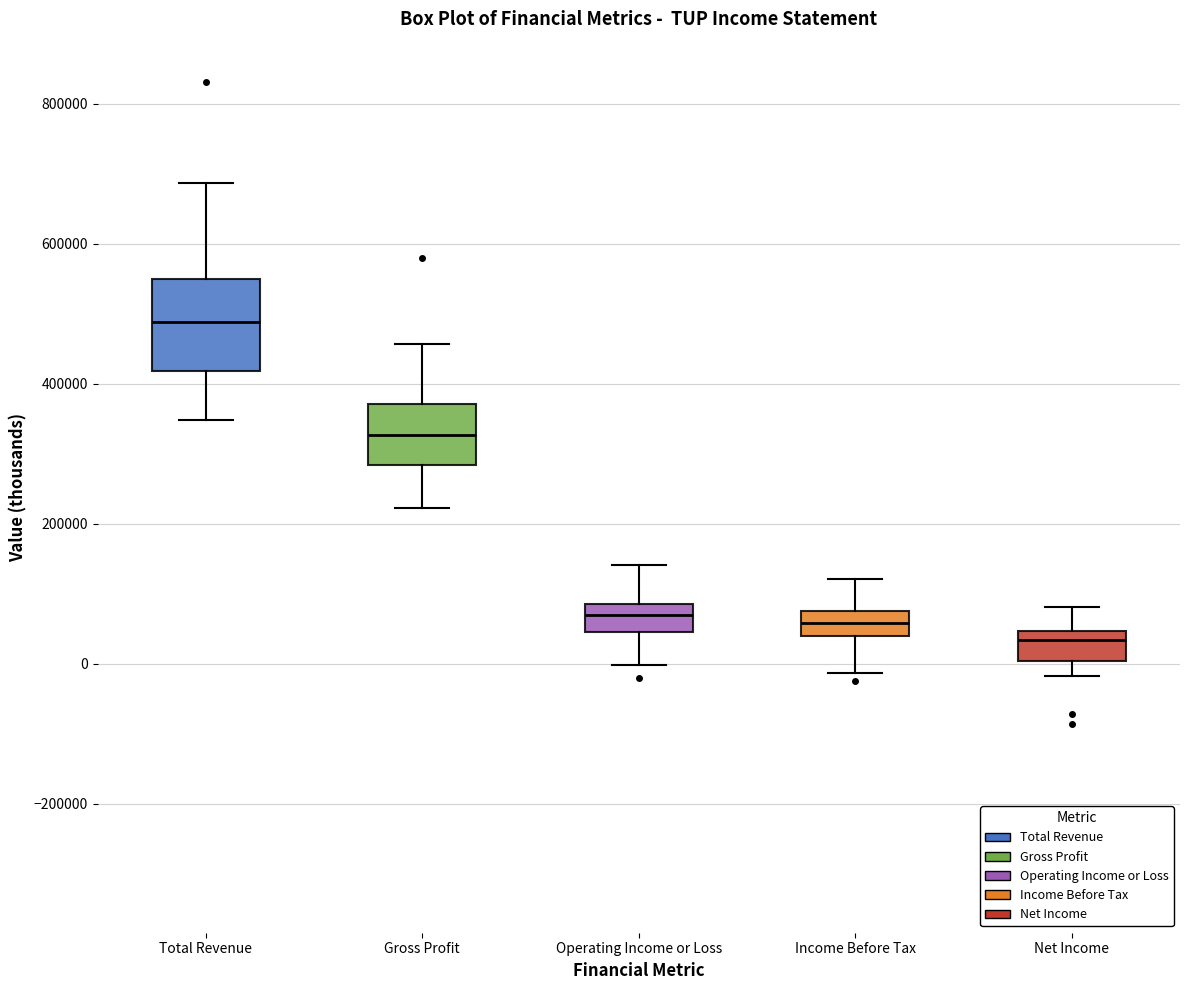

Reading left to right, read every box against the y-axis: the position of its median line, the range the box covers, and the ends of its whiskers. The values are not printed on the chart, so give them approximately, as read against the axis.

Total Revenue: median 480000, box 420000 to 540000, whiskers 340000 to 680000
Gross Profit: median 320000, box 280000 to 380000, whiskers 220000 to 460000
Operating Income or Loss: median 60000, box 40000 to 80000, whiskers 0 to 140000
Income Before Tax: median 60000, box 40000 to 80000, whiskers -20000 to 120000
Net Income: median 40000 (just below the box's upper edge), box 0 to 40000, whiskers -20000 to 80000